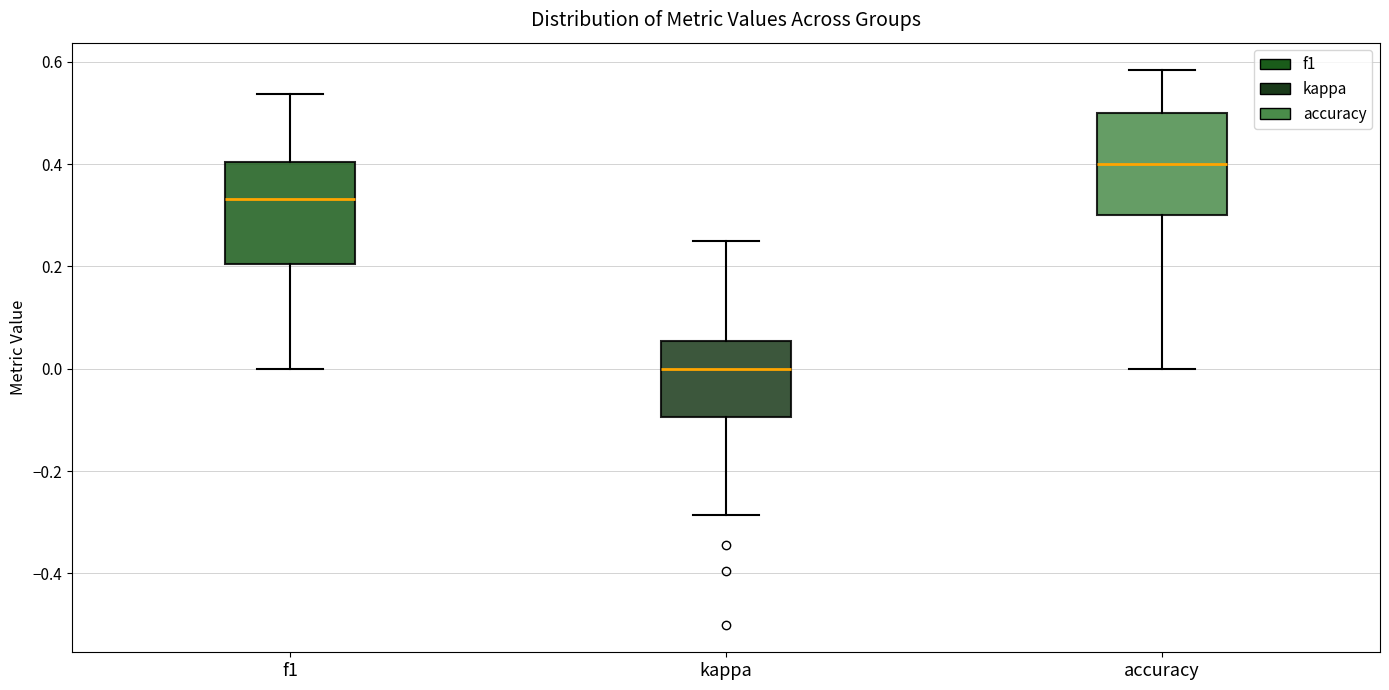

Reading left to right, read every box against the y-axis: the position of its median line, the range the box covers, and the ends of its whiskers. The values are not printed on the chart, so give them approximately, as read against the axis.

f1: median 0.34, box 0.20 to 0.40, whiskers 0.00 to 0.54
kappa: median 0.00, box -0.10 to 0.06, whiskers -0.28 to 0.26
accuracy: median 0.40, box 0.30 to 0.50, whiskers 0.00 to 0.58